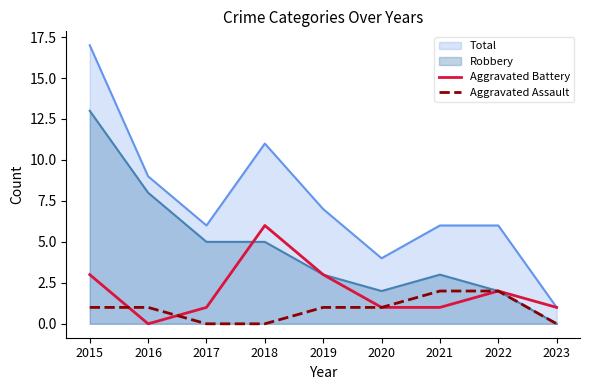

Between 2017 and 2019, which series saw the biggest shift?

Aggravated Battery